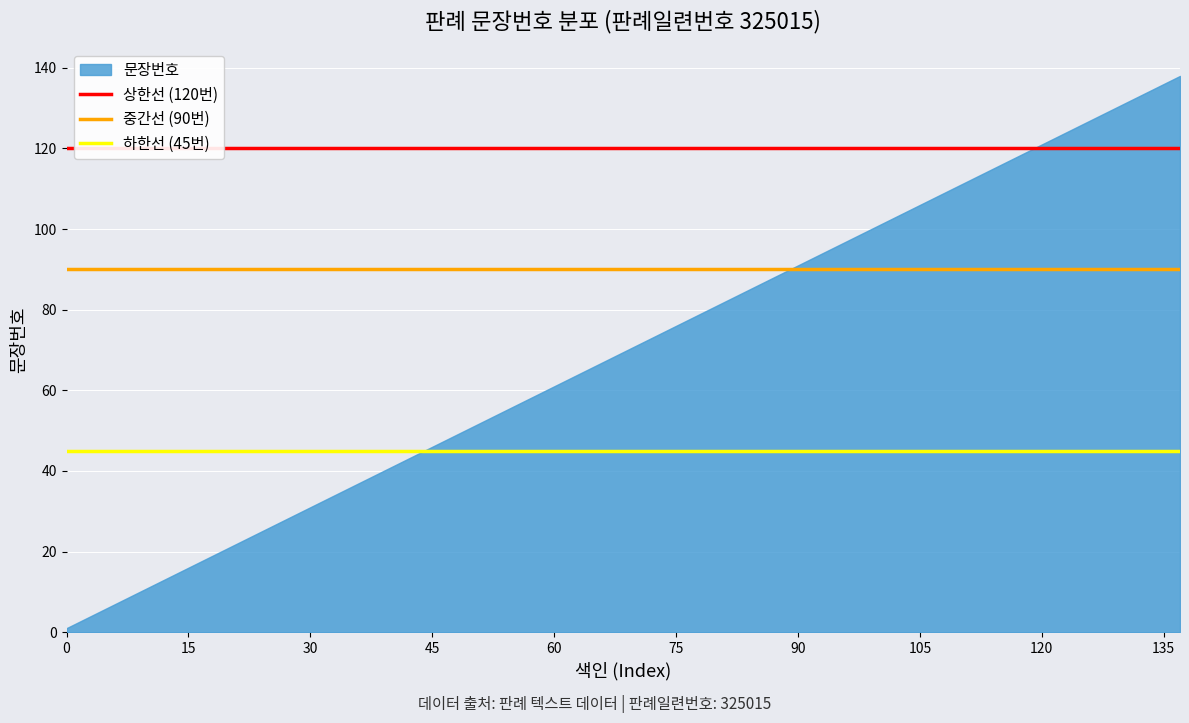

How many distinct data groups are displayed?

1